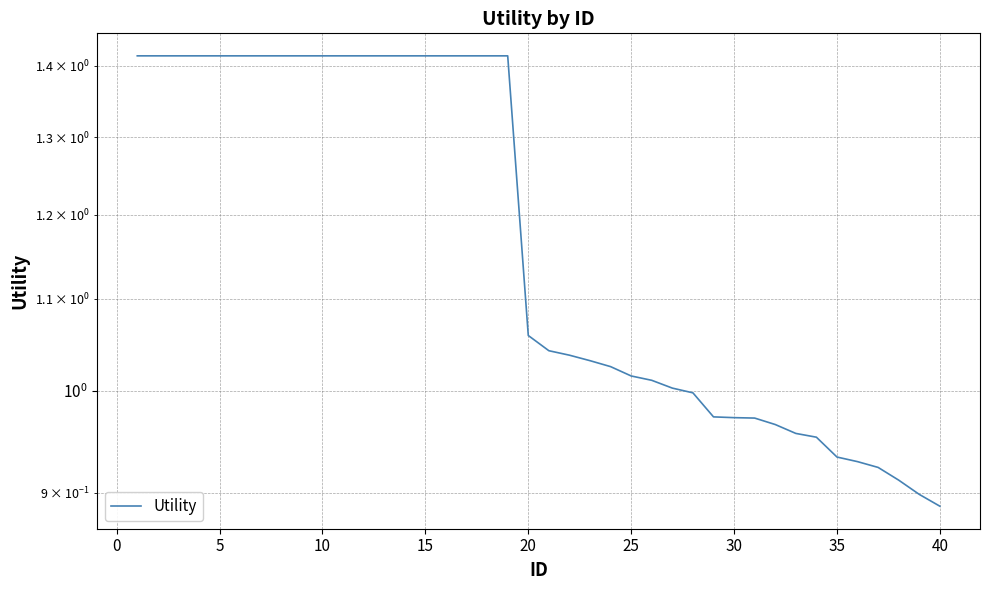

True or false: there are more than 2 points higher than both neighbors.

False